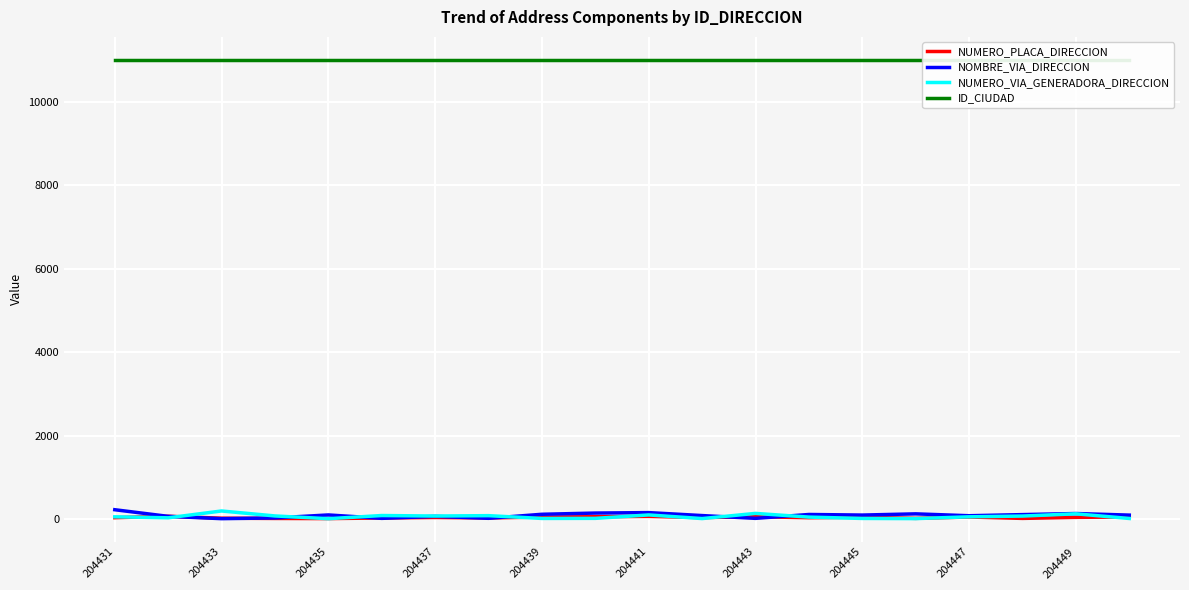

True or false: NUMERO_VIA_GENERADORA_DIRECCION has a value of 192 at 204433.

True